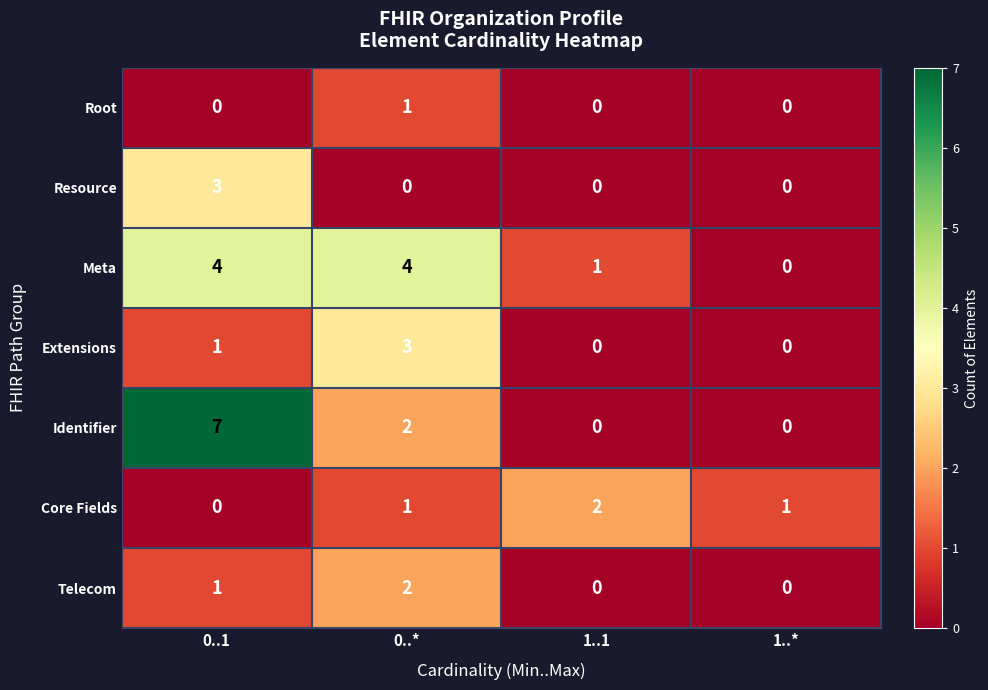

What is the maximum value shown in the chart?

7